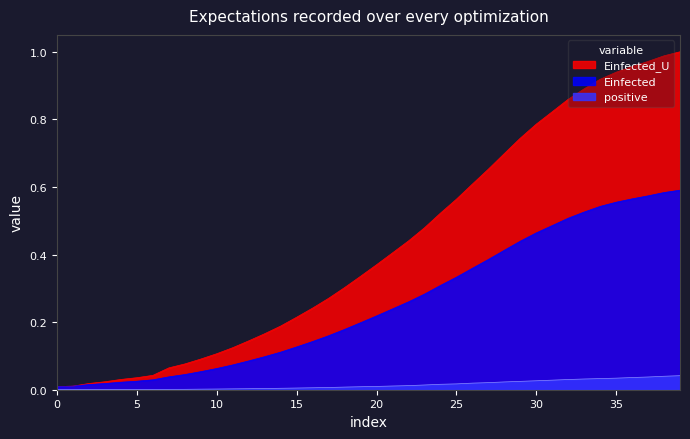

True or false: Einfected and positive cross at least once.

False